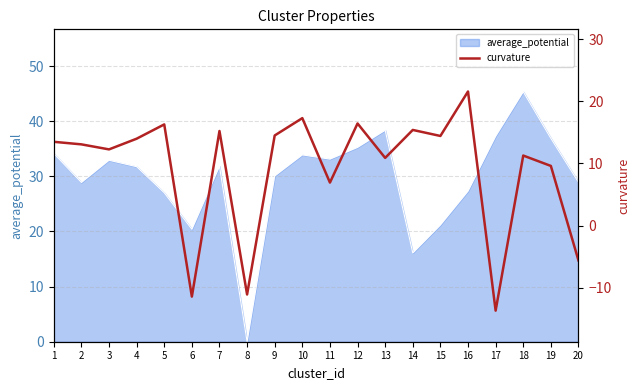

How many interior local peaks (higher than both neighbors) does the data have?

7